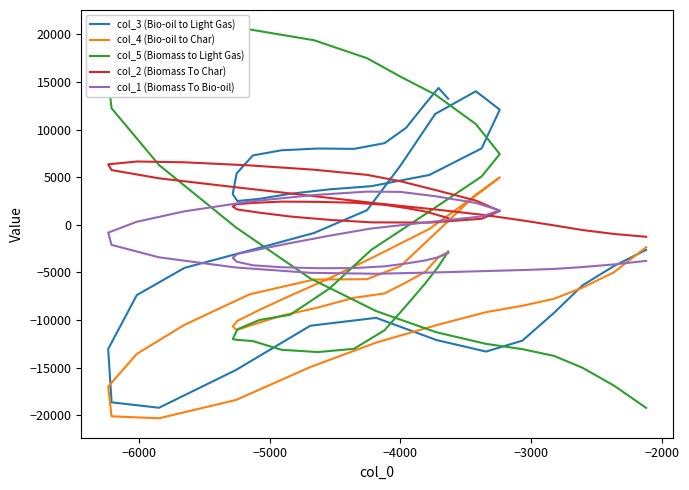

Which series has the largest total across all categories?

col_2 (Biomass To Char)